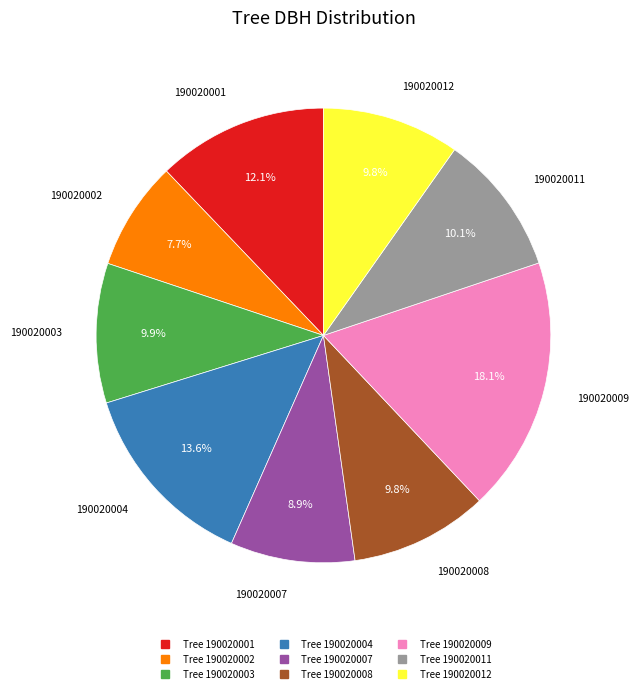

Does any single category account for the majority?

No